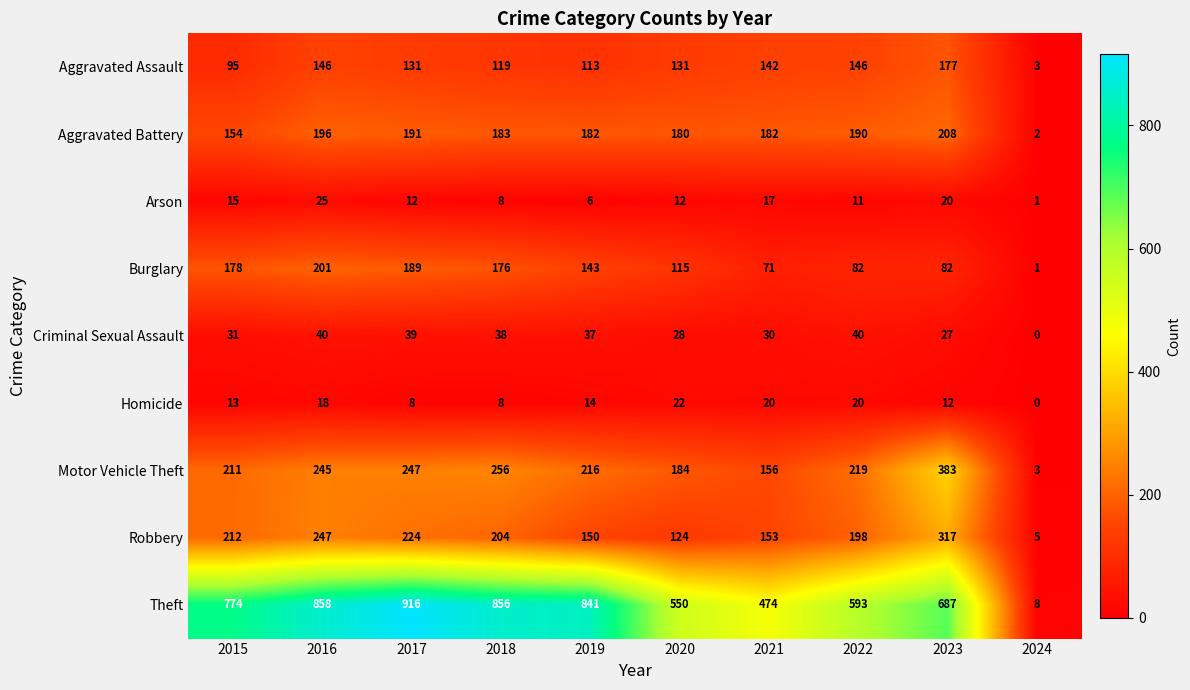

What is the difference between the highest and lowest values at 2021?

457